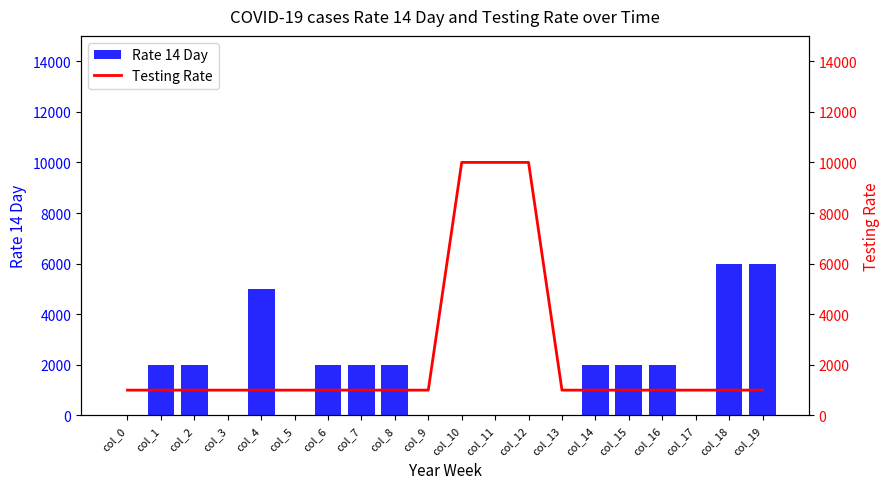

Does the chart contain any negative values?

No